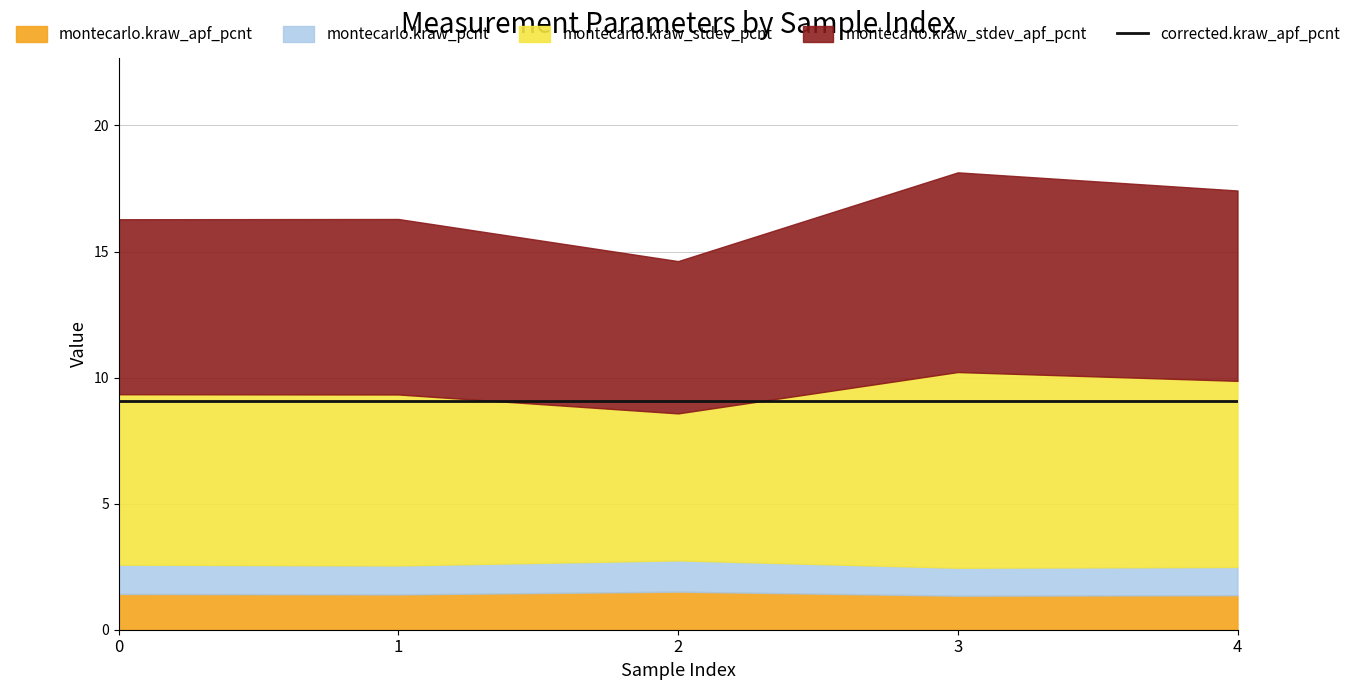

Where is the first local maximum for montecarlo.kraw_pcnt?

2